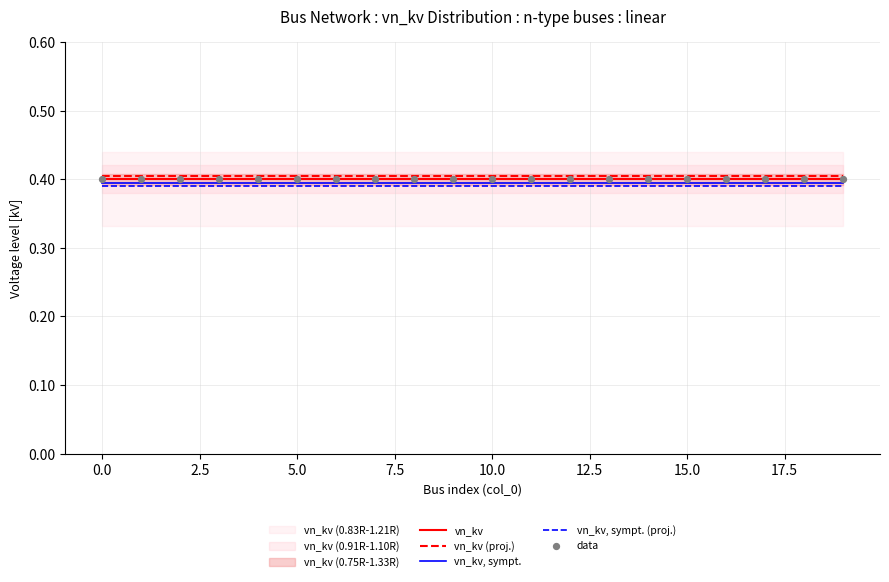

What is the total value across all series at 11?

2.0